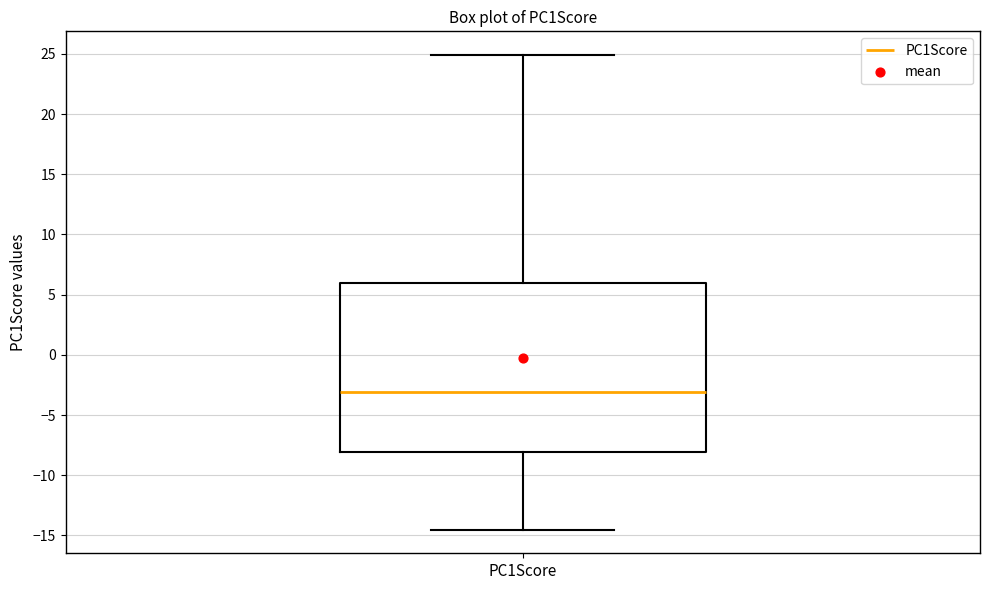

Transcribe this box plot: give where the median line is, the range the box spans, and where the two whiskers end, as read against the y-axis. The values are not printed on the chart, so give them approximately, as read against the axis.

median -3.0, box -8.0 to 6.0, whiskers -14.5 to 25.0